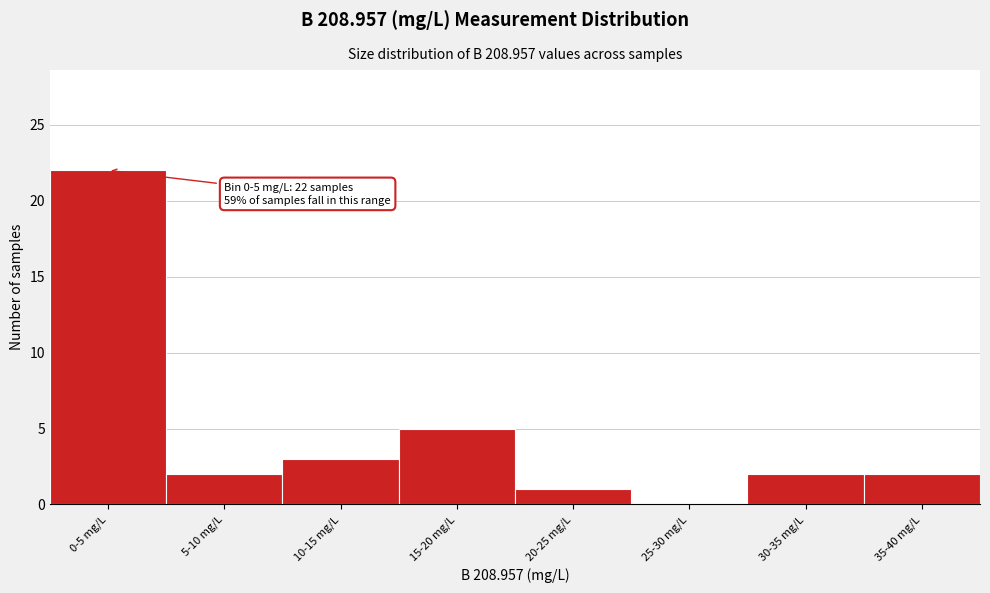

Reading left to right, extract all data points from this chart.

0-5 mg/L=22	5-10 mg/L=2	10-15 mg/L=3	15-20 mg/L=5	20-25 mg/L=1	25-30 mg/L=0	30-35 mg/L=2	35-40 mg/L=2